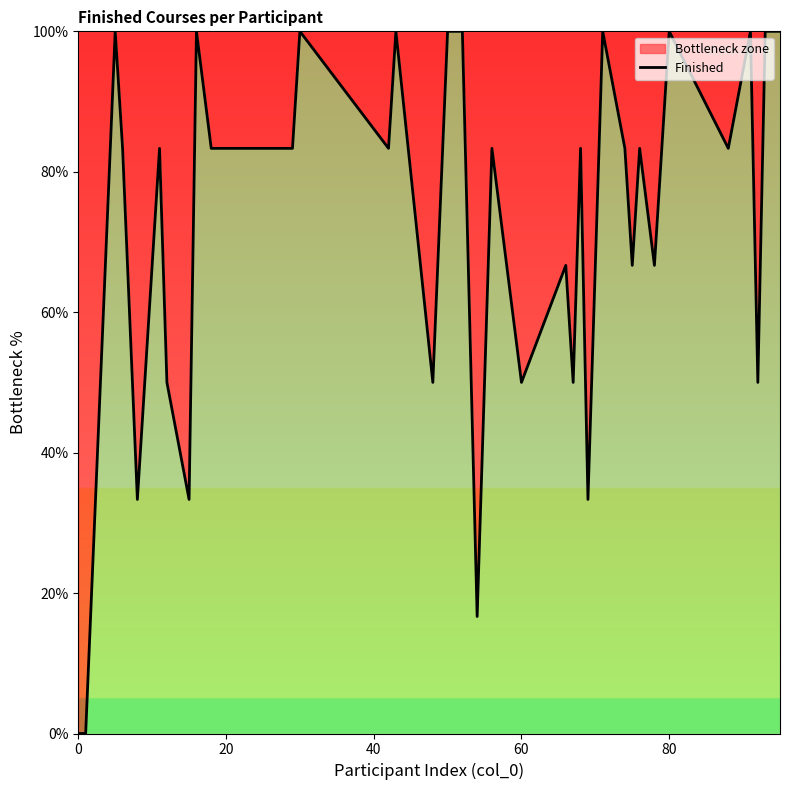

How many values are above zero?

38